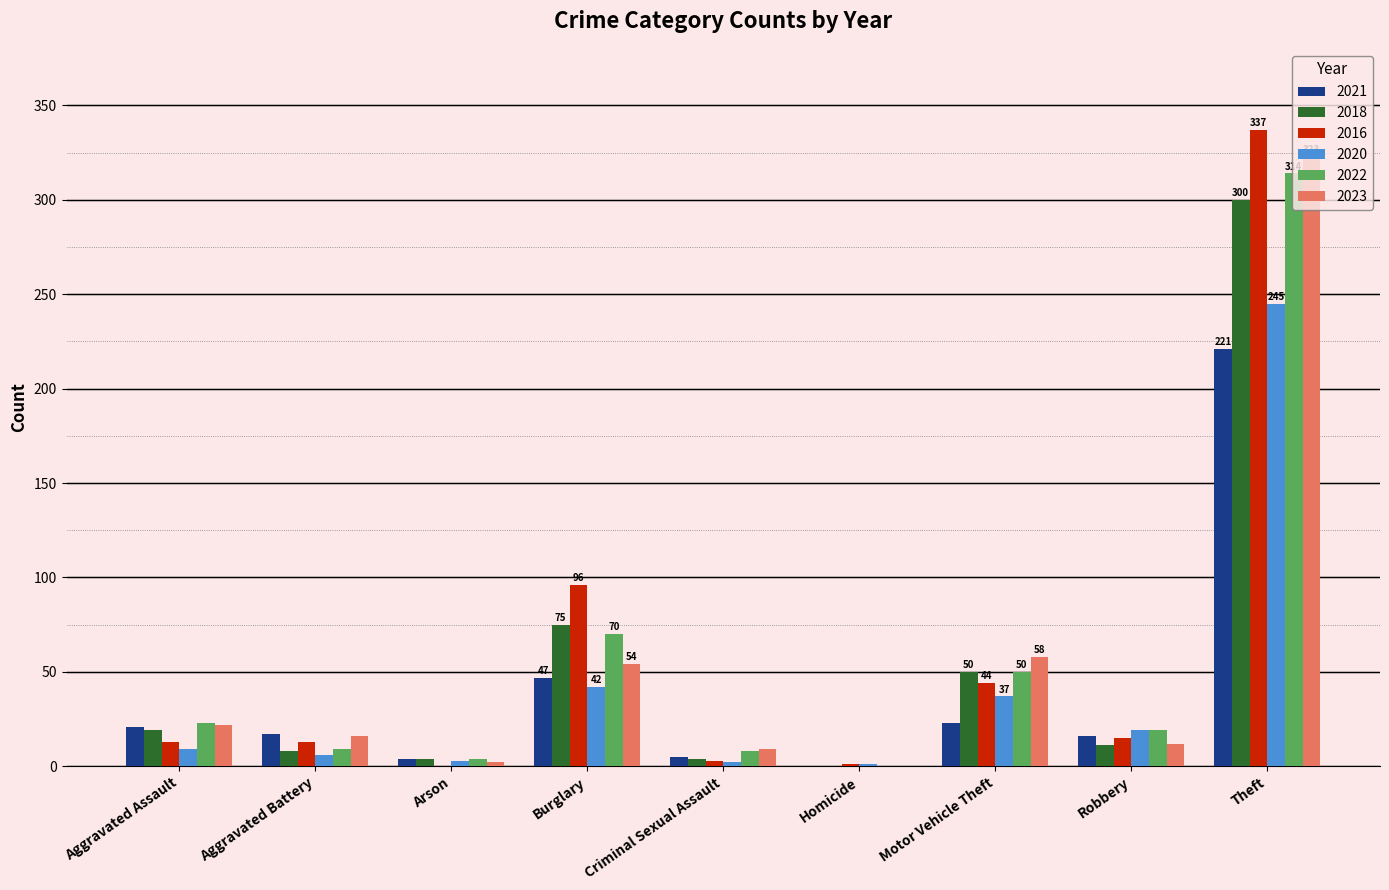

What is the sum of all 2020 values?

364